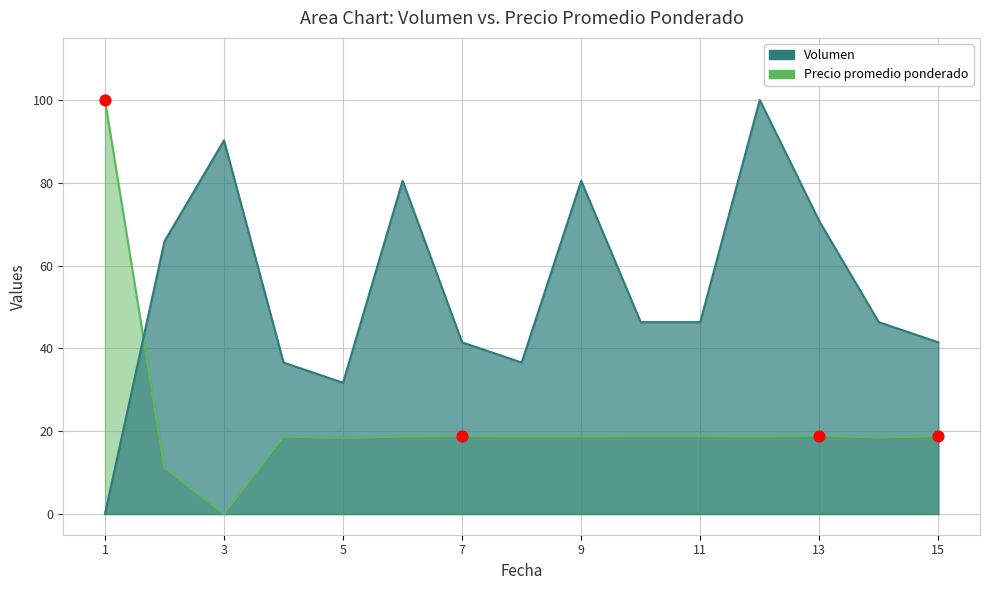

What are all the series names shown in the legend?

Volumen, Precio promedio ponderado